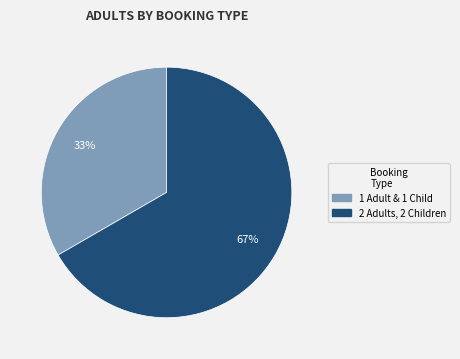

To the nearest percent, what is the average slice percentage?

50%